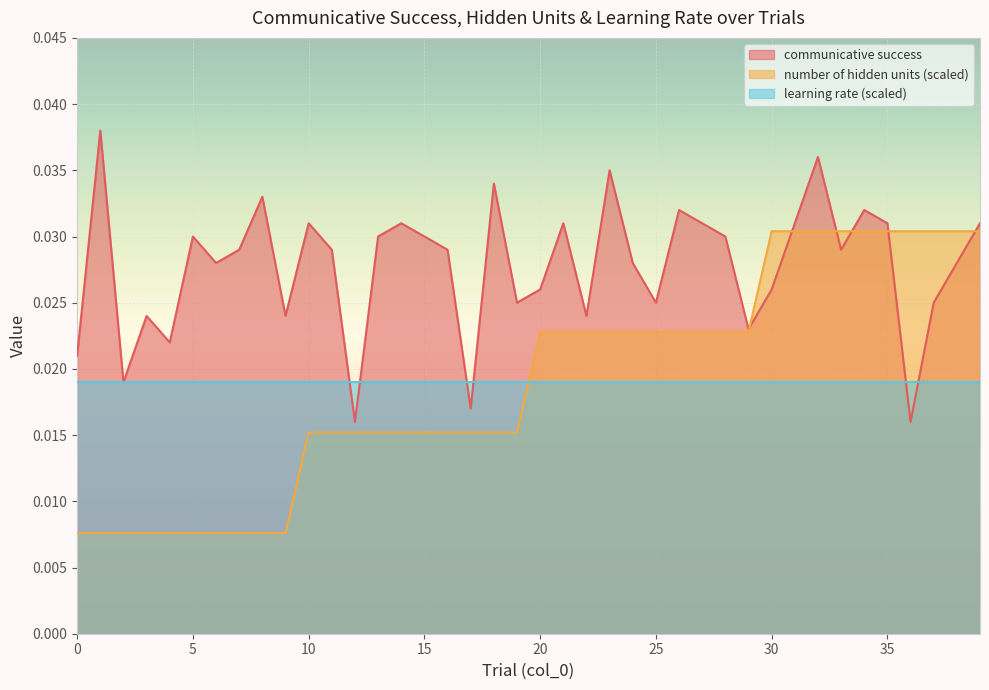

How many times do communicative success and number of hidden units cross each other?

6